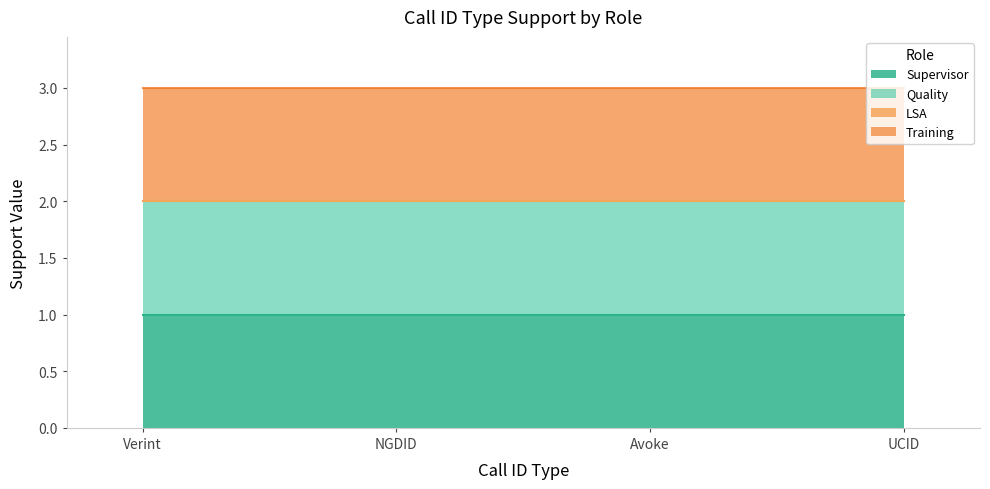

What value does the Training series have at Verint?

1